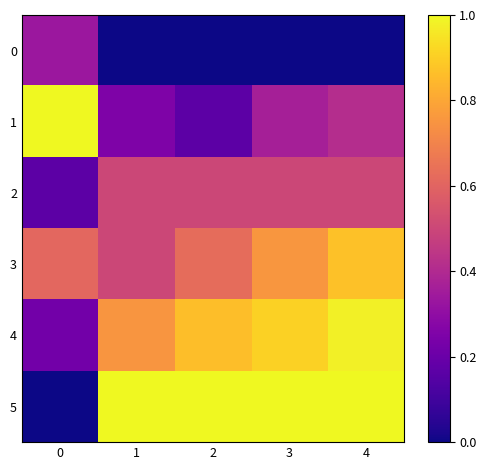

Reading left to right, list all the values displayed in this chart.

0: 0=0.3	1=0.0	2=0.0	3=0.0	4=0.0
1: 0=1.0	1=0.2	2=0.2	3=0.4	4=0.4
2: 0=0.2	1=0.5	2=0.5	3=0.5	4=0.5
3: 0=0.6	1=0.5	2=0.6	3=0.8	4=0.9
4: 0=0.2	1=0.8	2=0.9	3=0.9	4=1.0
5: 0=0.0	1=1.0	2=1.0	3=1.0	4=1.0